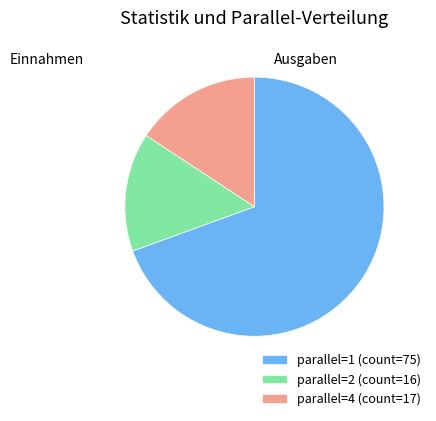

True or false: parallel=1 (count=75) accounts for 69% of the total.

True